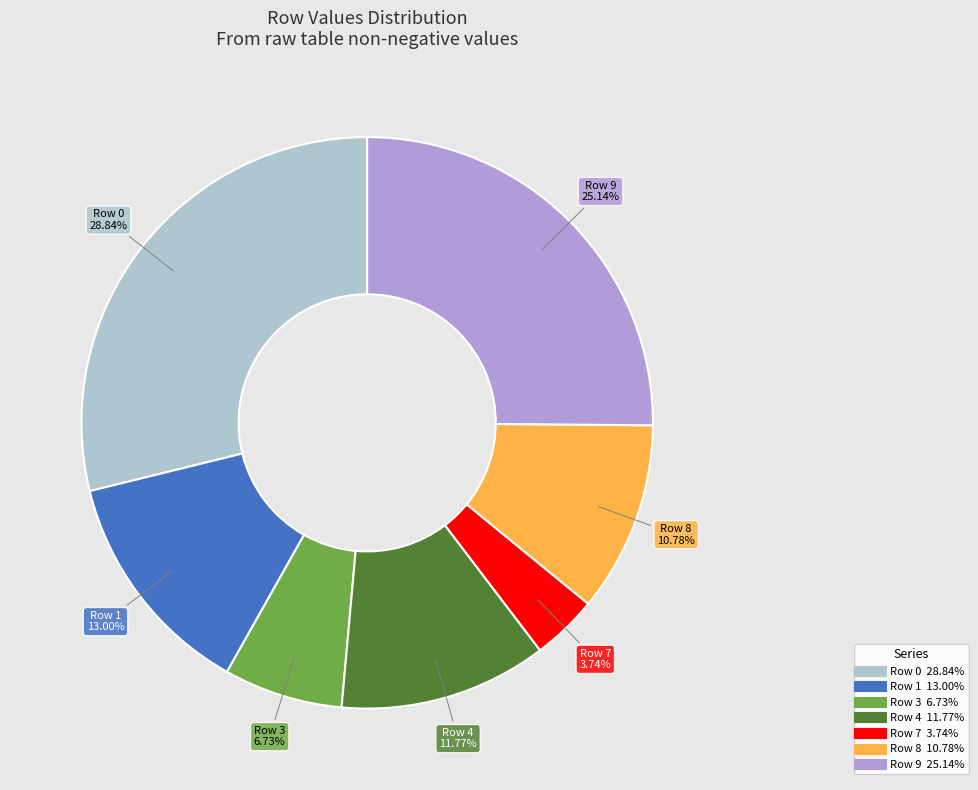

Count the number of slices in the pie.

7